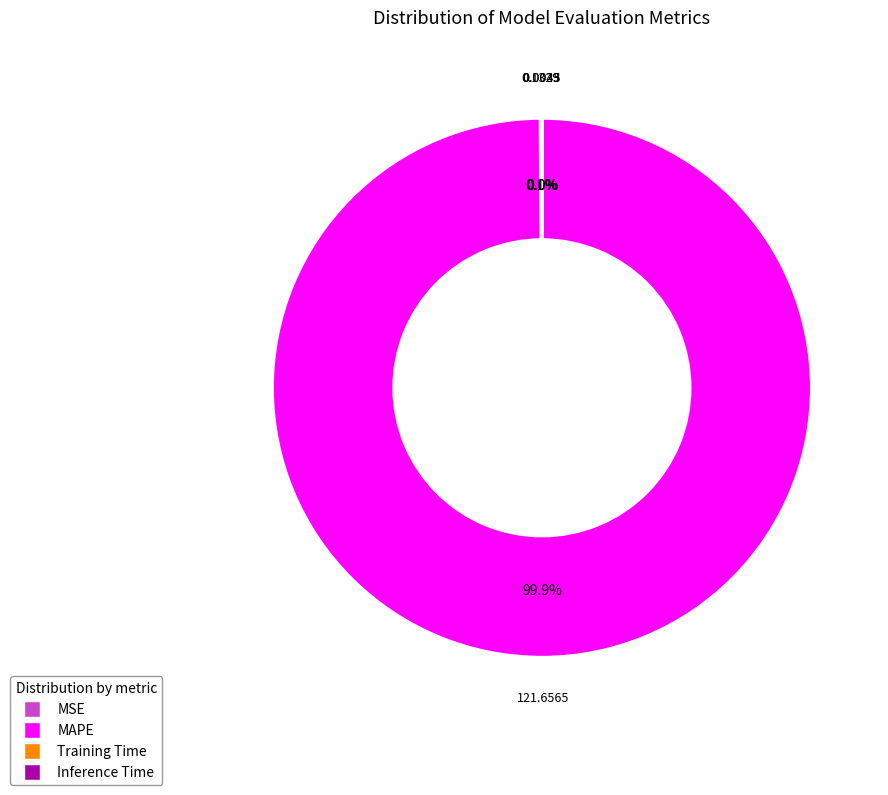

Does any single category account for the majority?

Yes